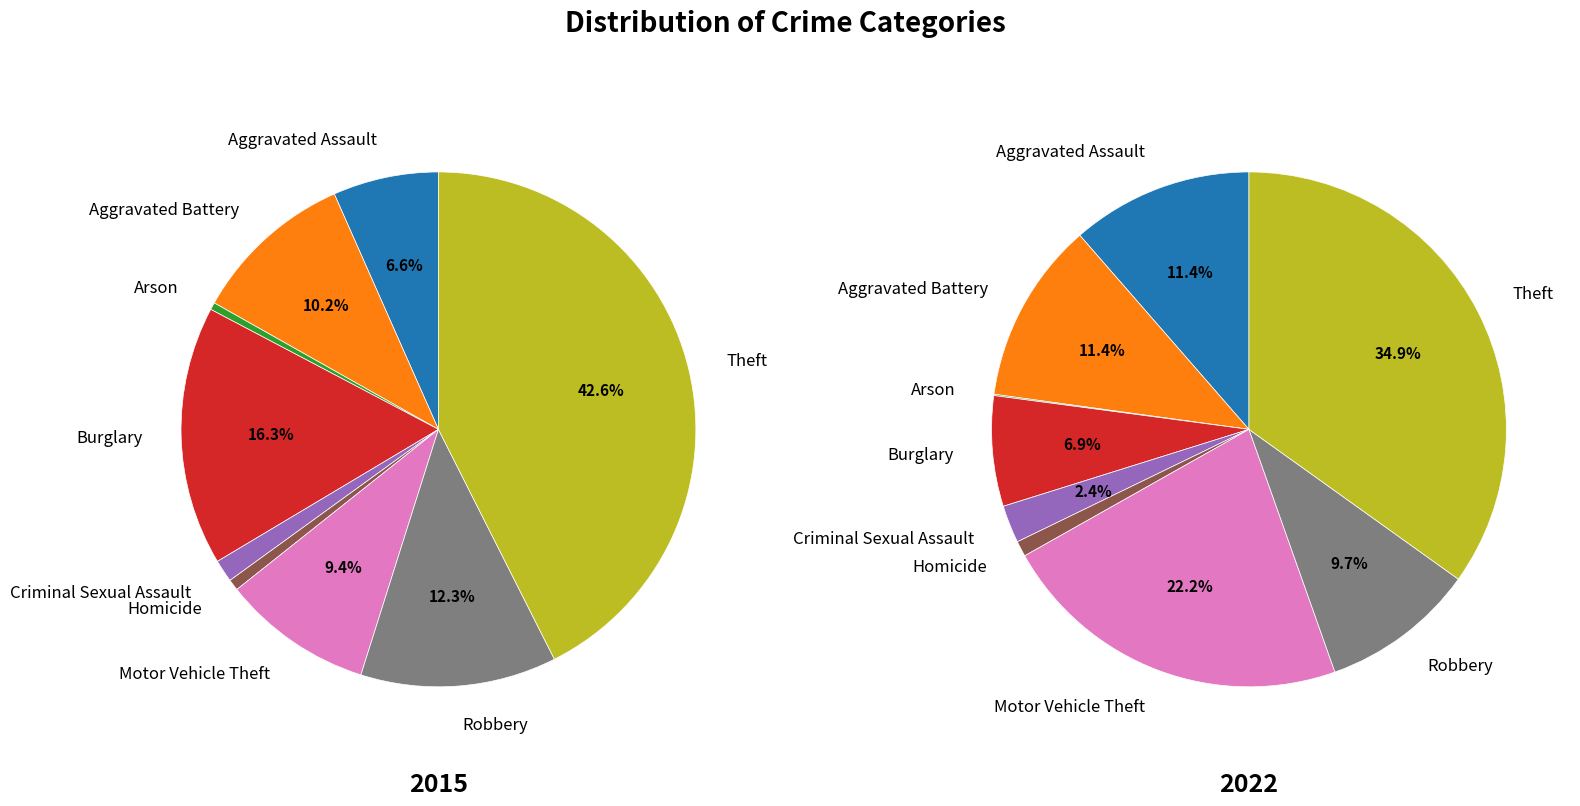

Which has a higher value, Motor Vehicle Theft or Criminal Sexual Assault?

Motor Vehicle Theft